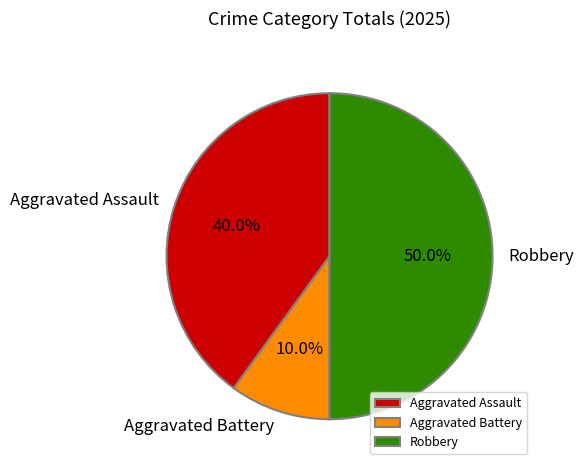

Which has a higher value, Aggravated Assault or Robbery?

Robbery